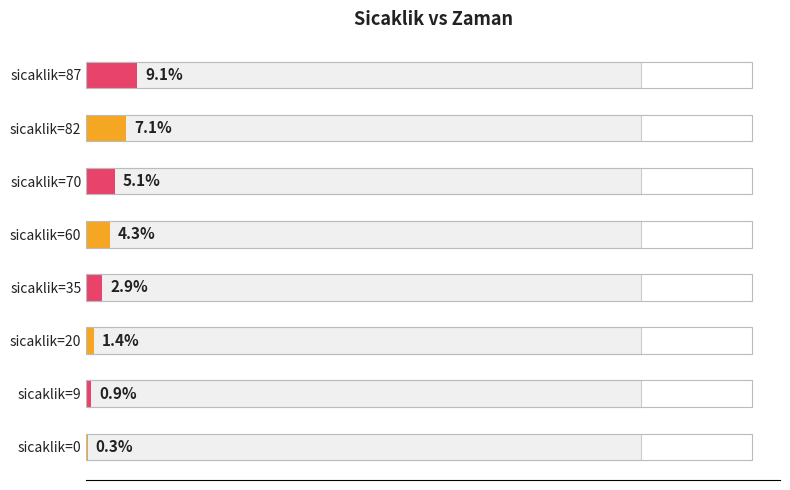

Does the chart contain stacked bars?

No